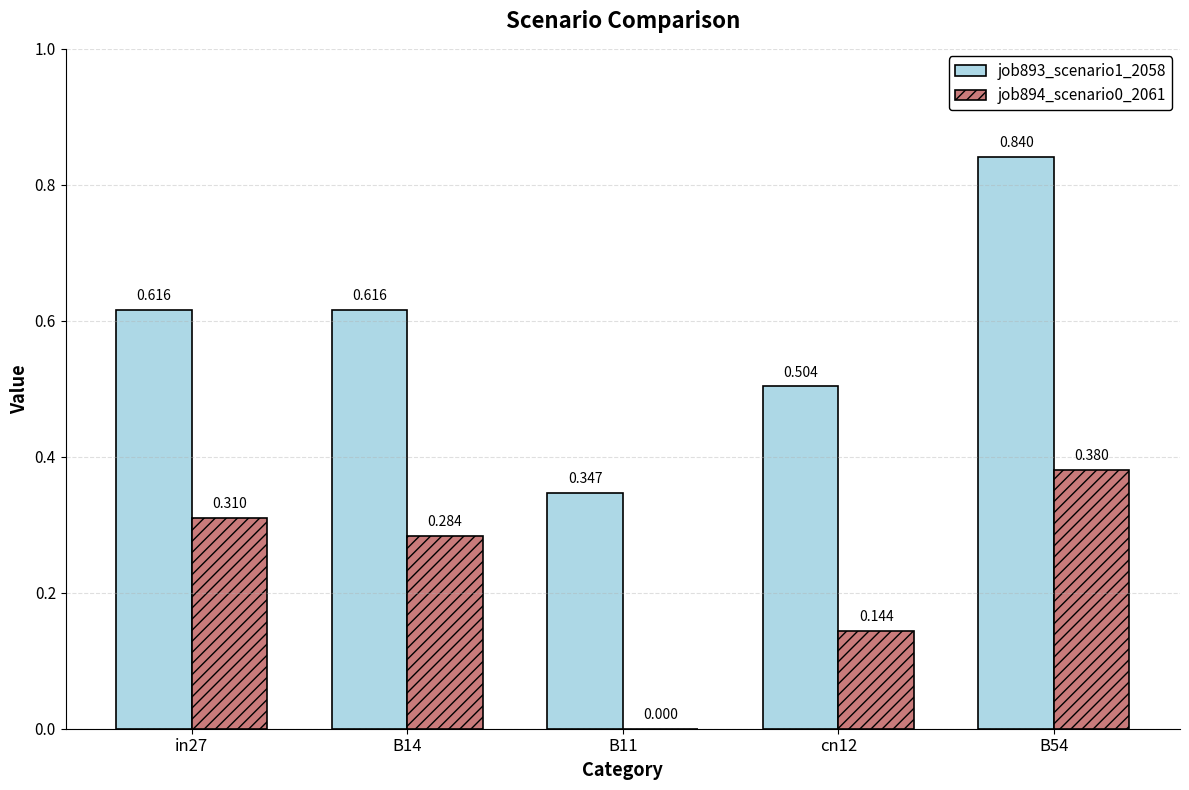

Is the value of job894_scenario0_2061 at B11 greater than the value of job893_scenario1_2058 at B11?

No